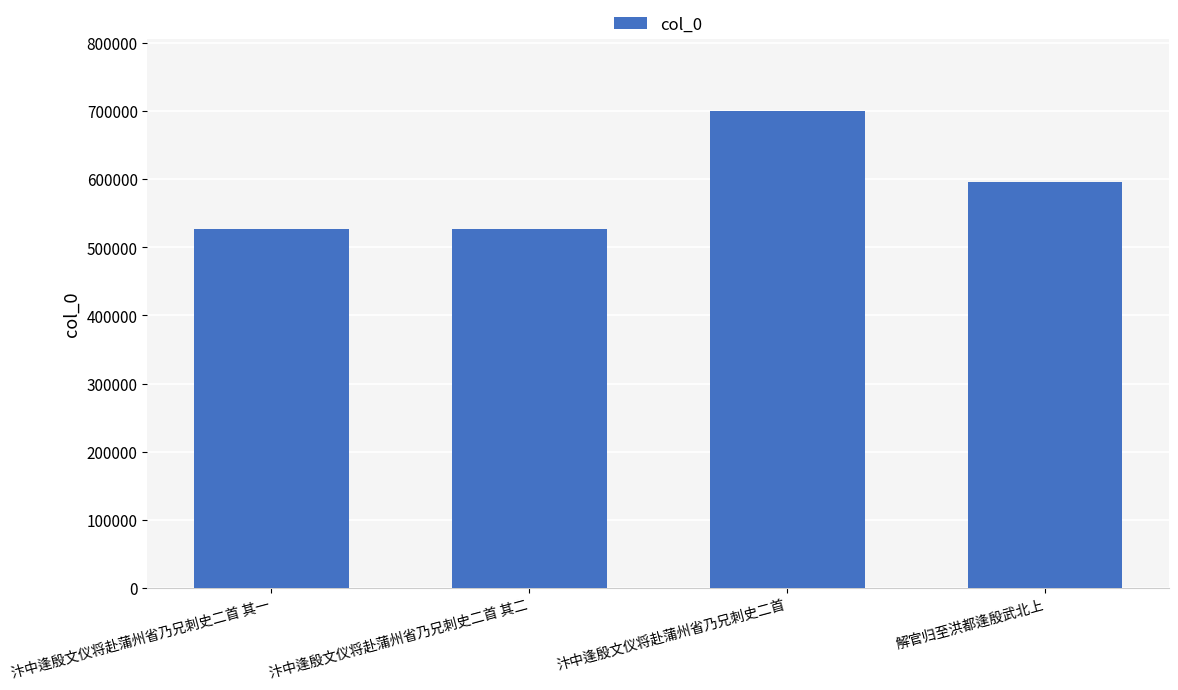

Is it true that the value at 汴中逢殷文仪将赴蒲州省乃兄刺史二首 is 700533?

True